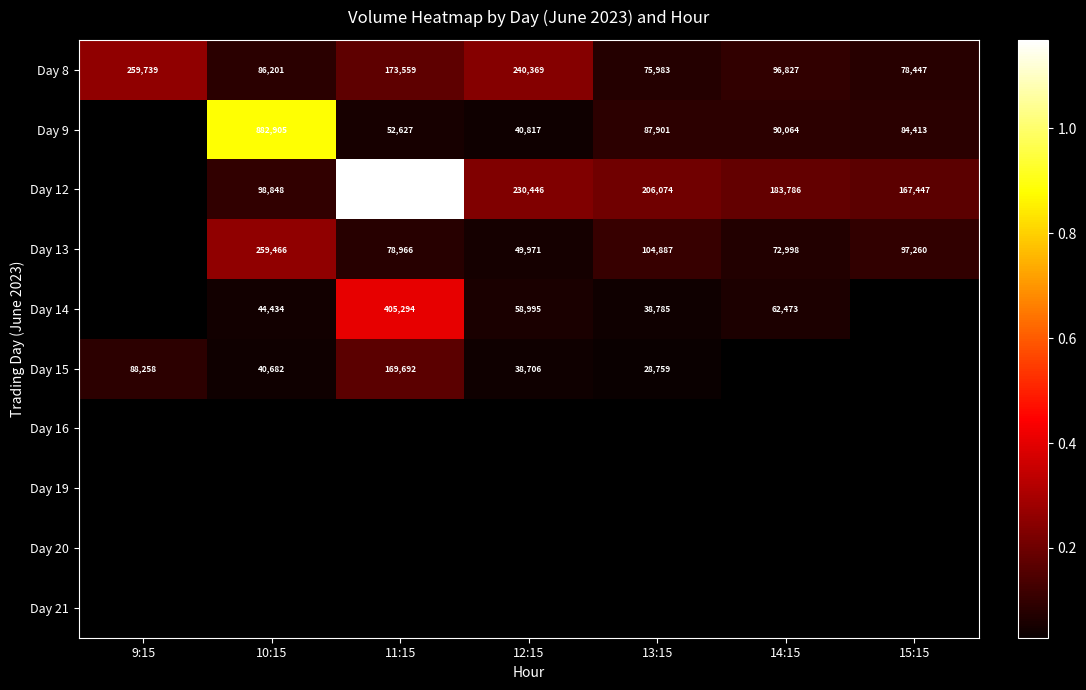

What is the sum of the Day 8 values at 15:15 and 12:15?

318816